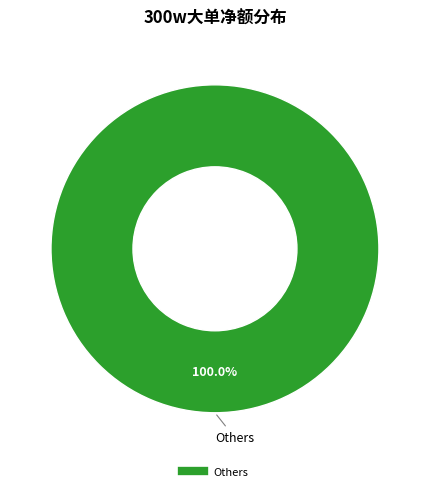

How many slices are in this pie chart?

1